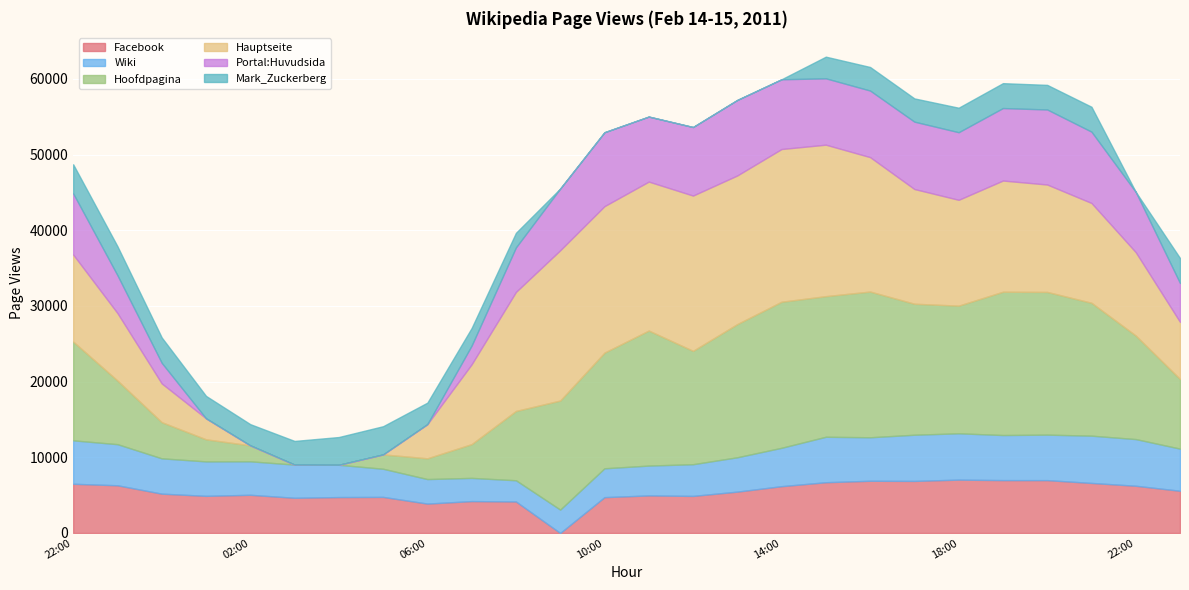

At 2011-02-15 14:00, list the series in order from largest to smallest.

Hauptseite, Hoofdpagina, Portal:Huvudsida, Facebook, Wiki, Mark_Zuckerberg